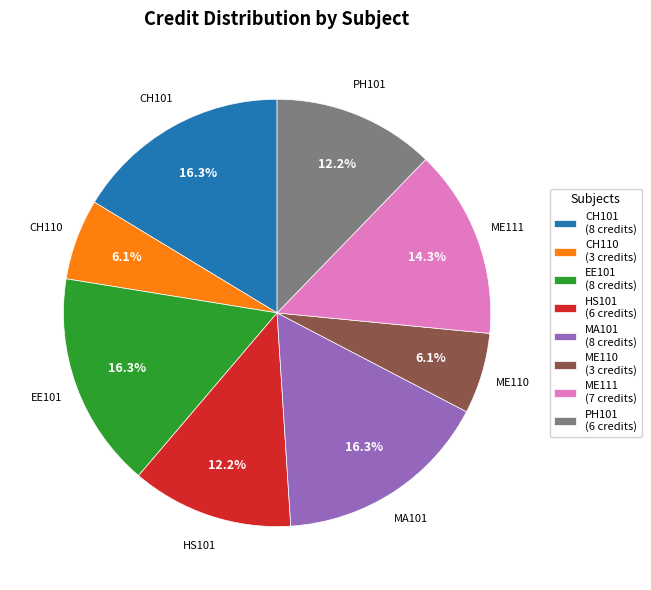

Combined, what portion of the pie is MA101 (8 credits) and EE101 (8 credits)?

32.7%